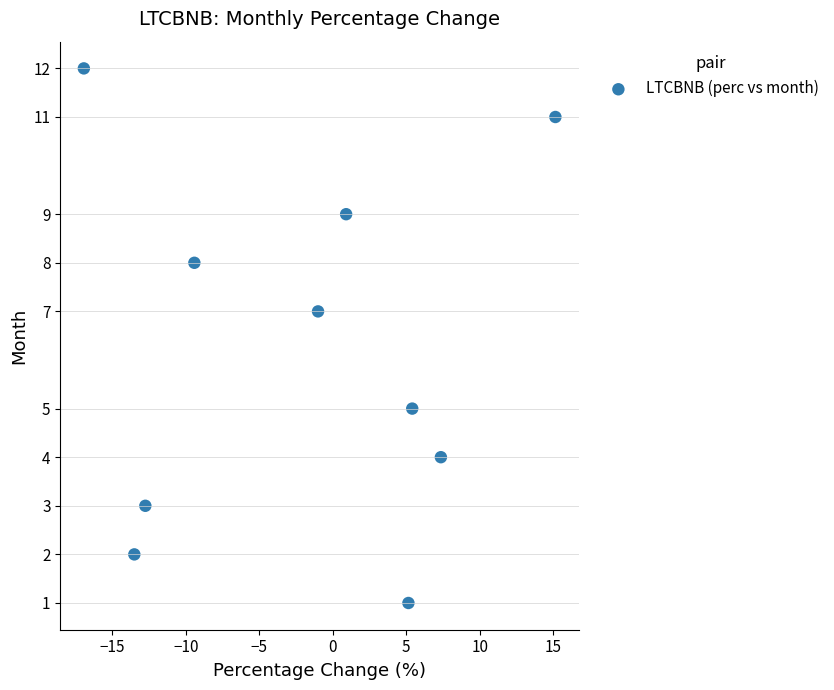

What is the average Y value?

6